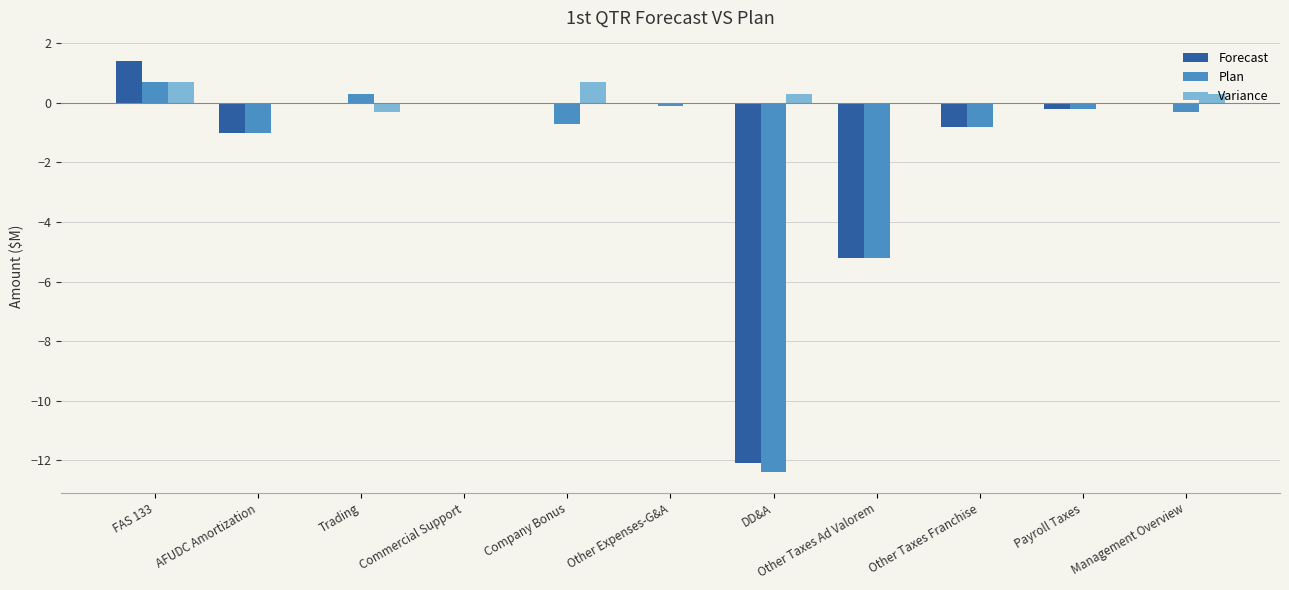

How many groups of bars are there?

11